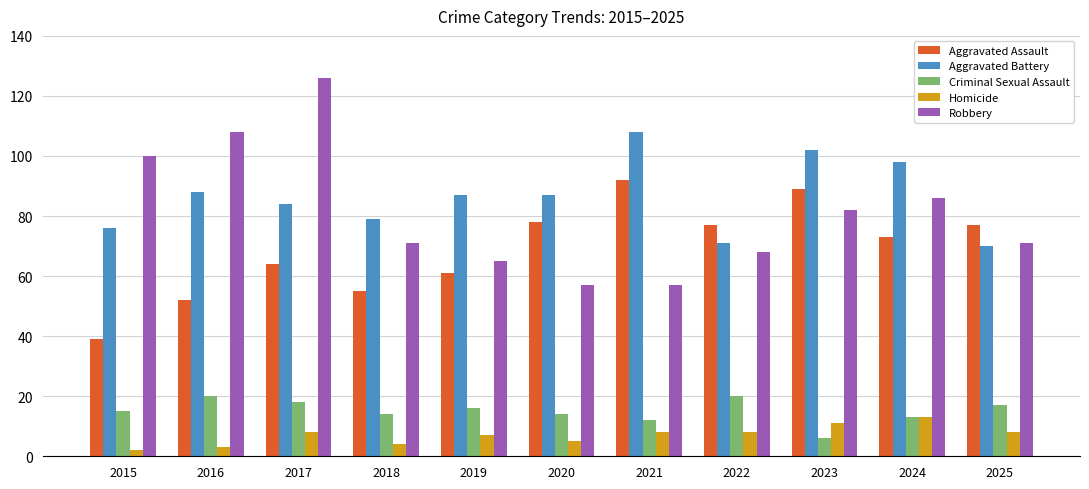

Rank the series at 2022 from lowest to highest value.

Homicide, Criminal Sexual Assault, Robbery, Aggravated Battery, Aggravated Assault